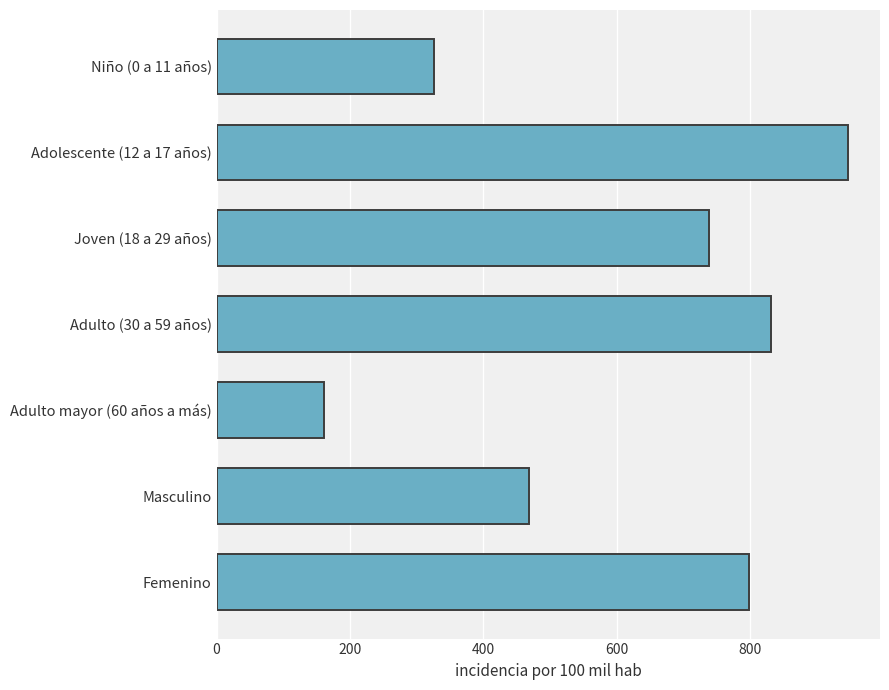

Does the chart contain any negative values?

No